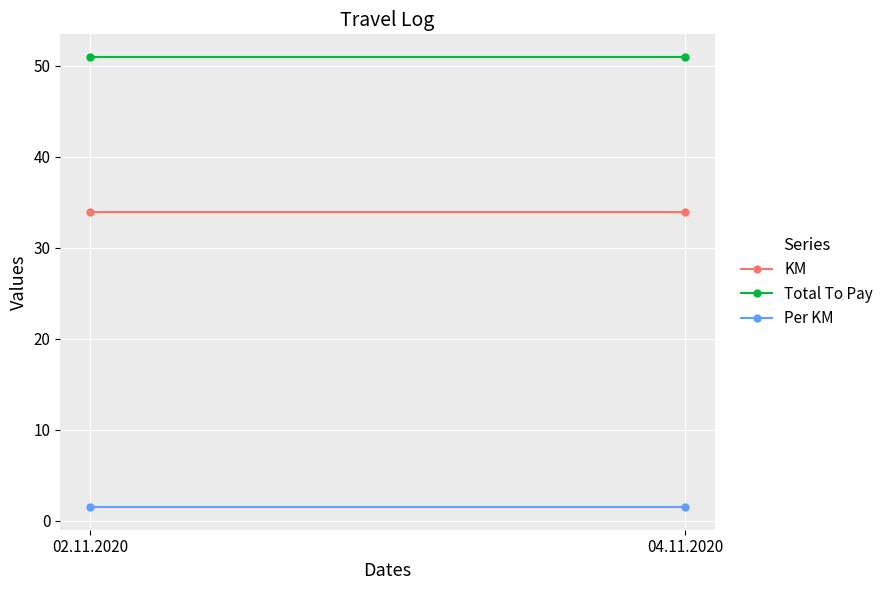

Where is KM nearest to the value 34?

02.11.2020